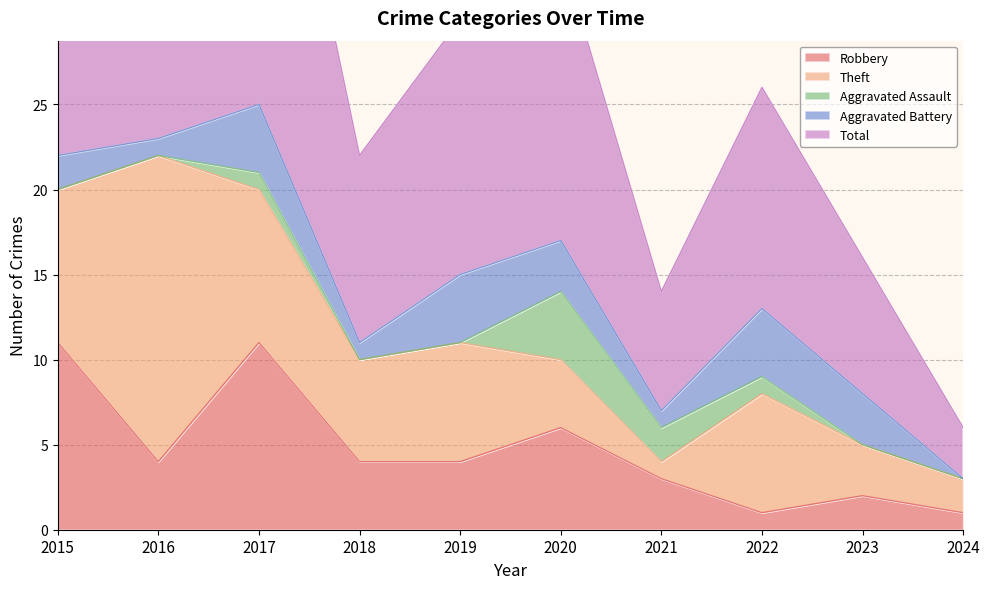

Reading left to right, what are all the values shown in this chart?

Robbery: 2015=11	2016=4	2017=11	2018=4	2019=4	2020=6	2021=3	2022=1	2023=2	2024=1
Theft: 2015=9	2016=18	2017=9	2018=6	2019=7	2020=4	2021=1	2022=7	2023=3	2024=2
Aggravated Assault: 2015=0	2016=0	2017=1	2018=0	2019=0	2020=4	2021=2	2022=1	2023=0	2024=0
Aggravated Battery: 2015=2	2016=1	2017=4	2018=1	2019=4	2020=3	2021=1	2022=4	2023=3	2024=0
Total: 2015=23	2016=23	2017=25	2018=11	2019=15	2020=17	2021=7	2022=13	2023=8	2024=3